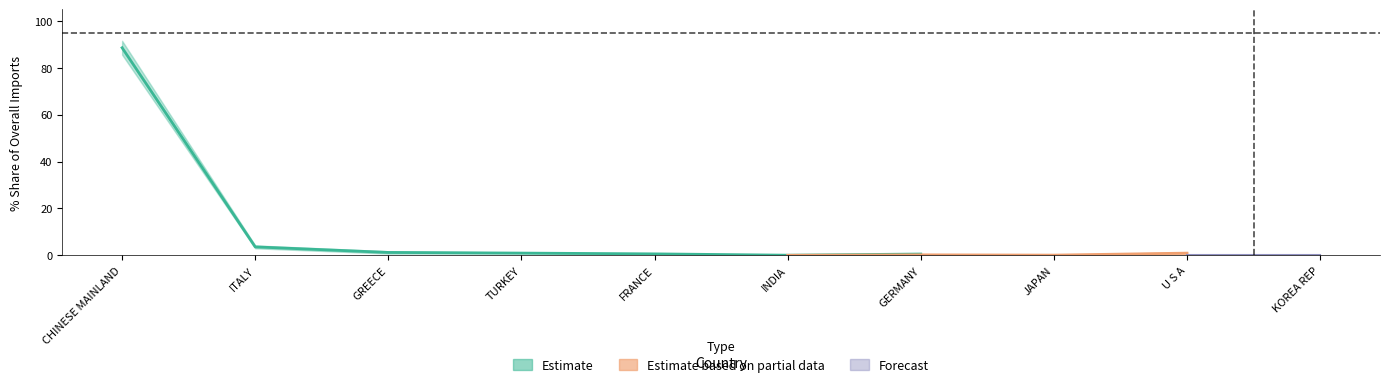

Is this an area chart (filled region under the line)?

No